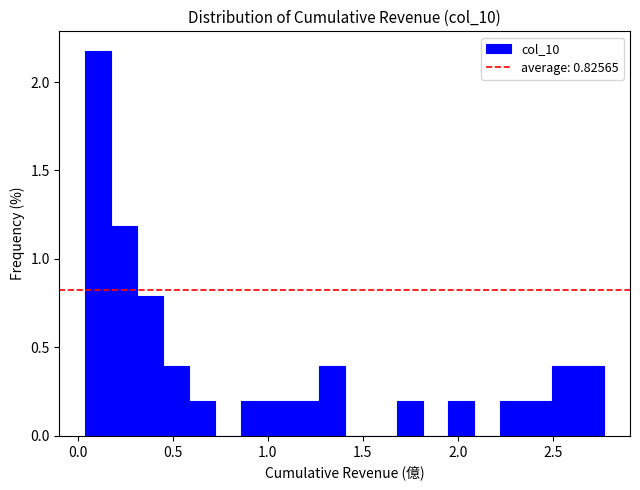

Read against the x-axis, roughly where is the centre of the tallest bar?

0.10